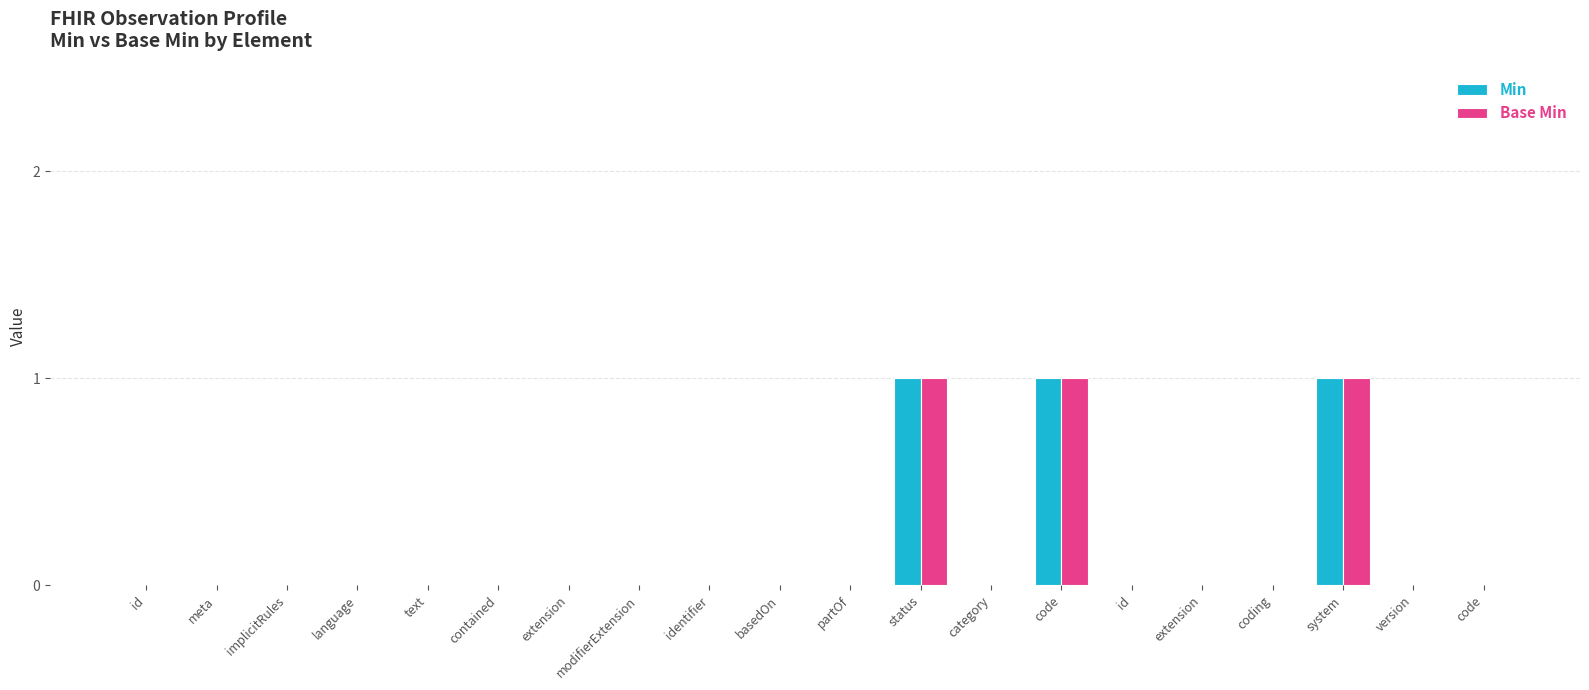

Rank the series at coding from lowest to highest value.

Min, Base Min